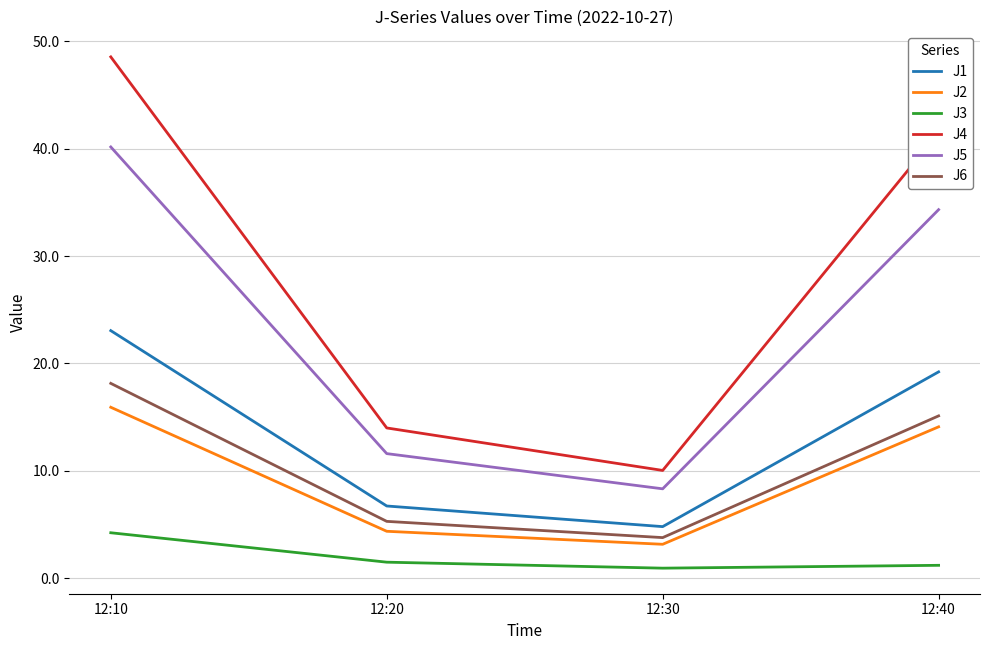

How many lines are shown in the chart?

6